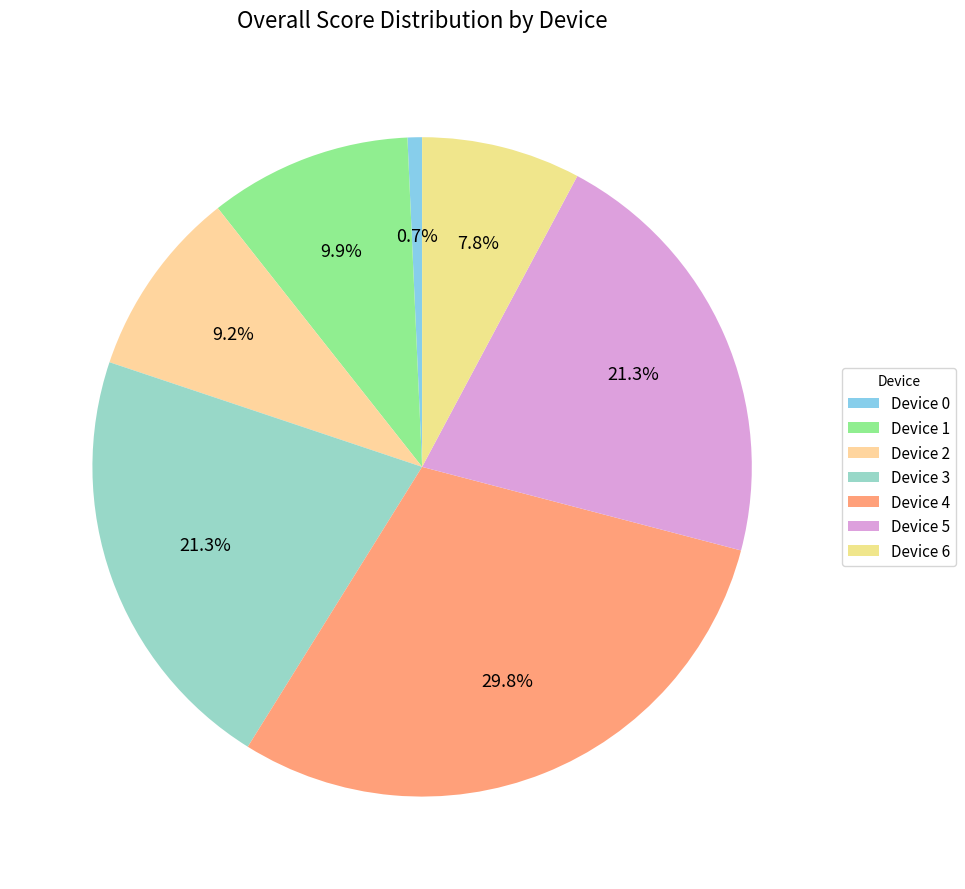

Which category has the smallest portion of the pie?

Device 0